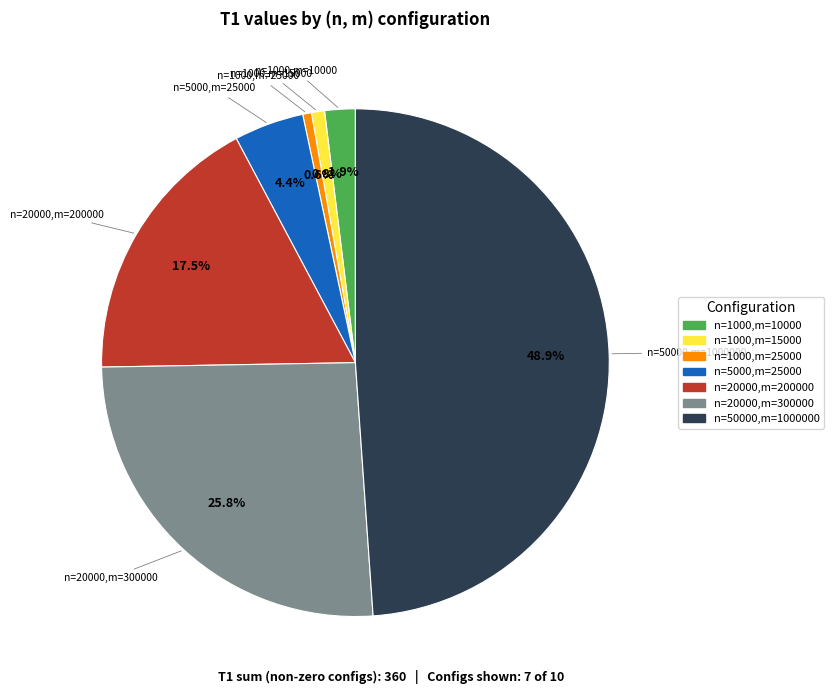

Is there any slice that represents more than half of the pie?

No